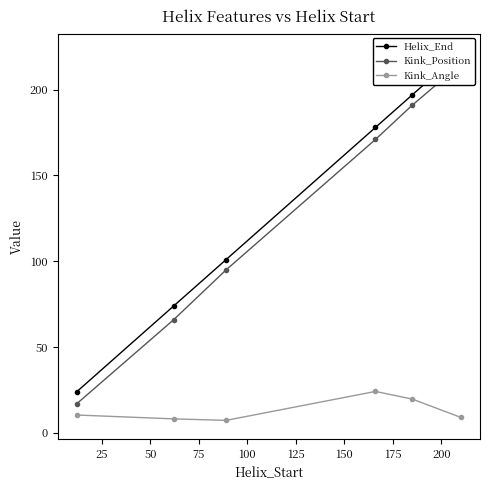

What is the greatest value displayed?

222.0